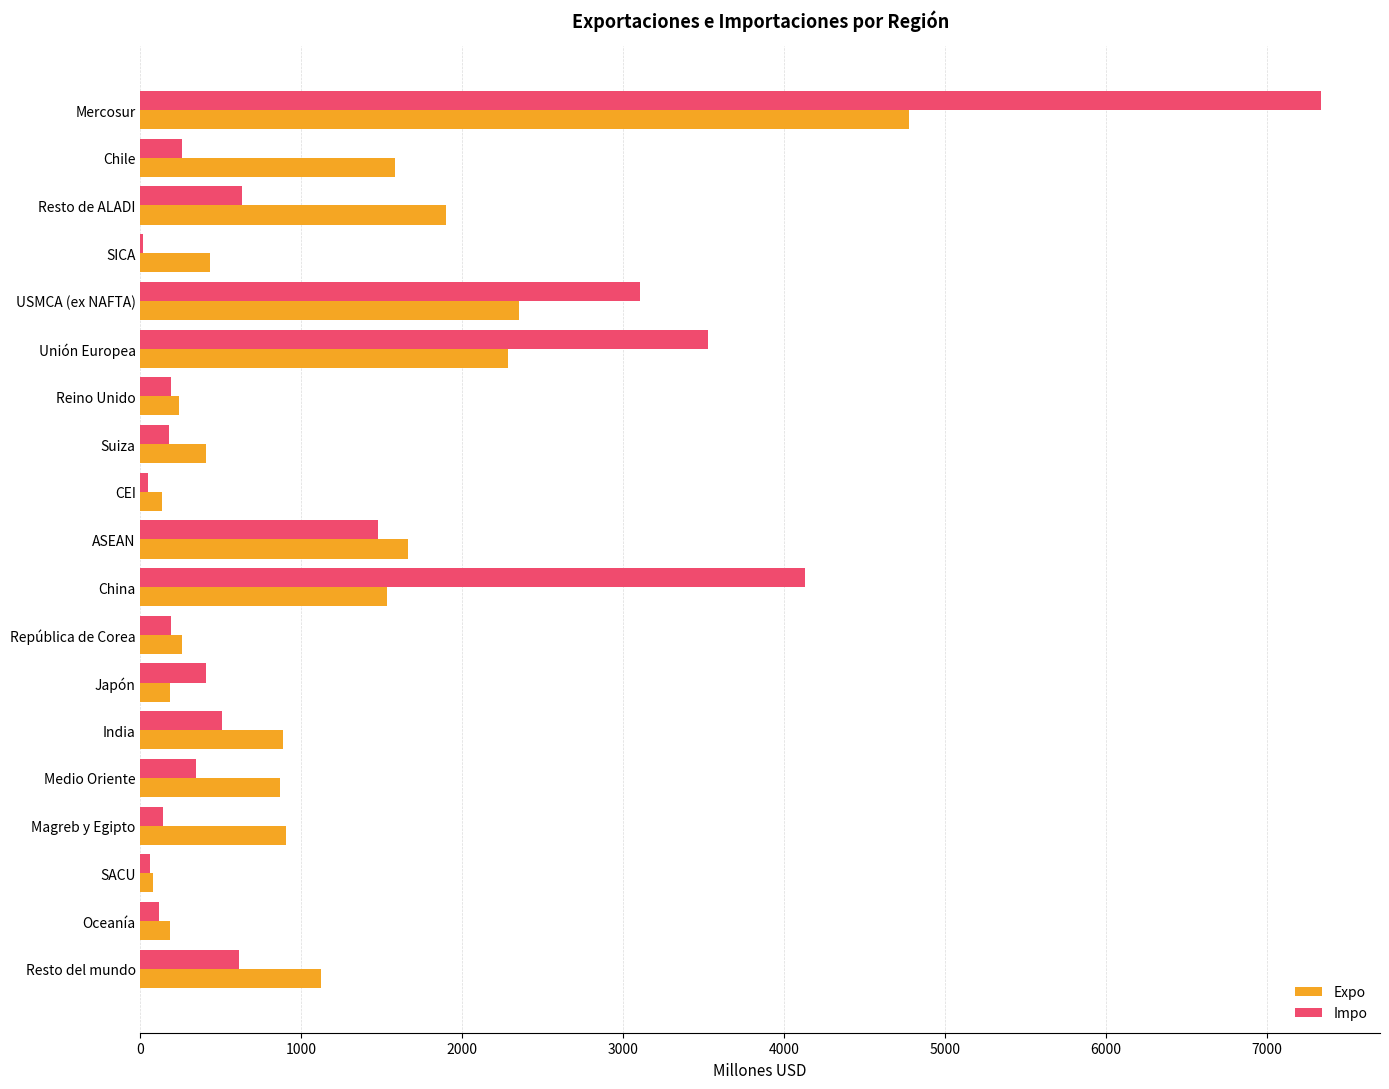

What is the maximum value for Impo?

7338